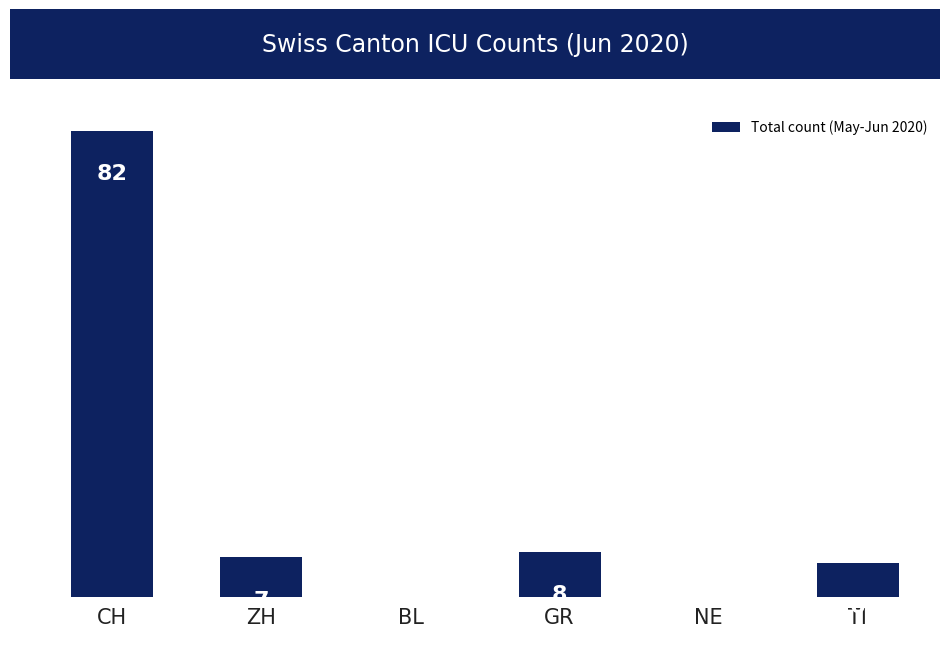

The value at CH is 82. True or false?

True